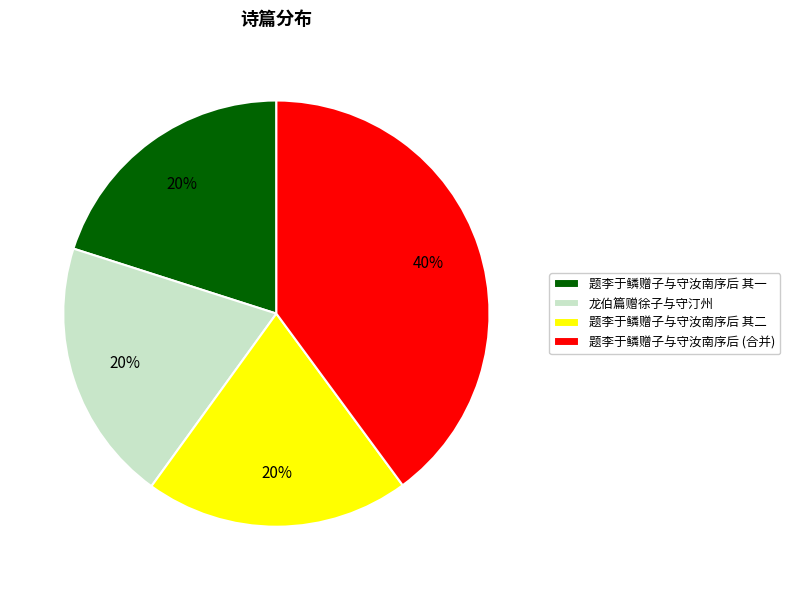

Count the number of slices in the pie.

4